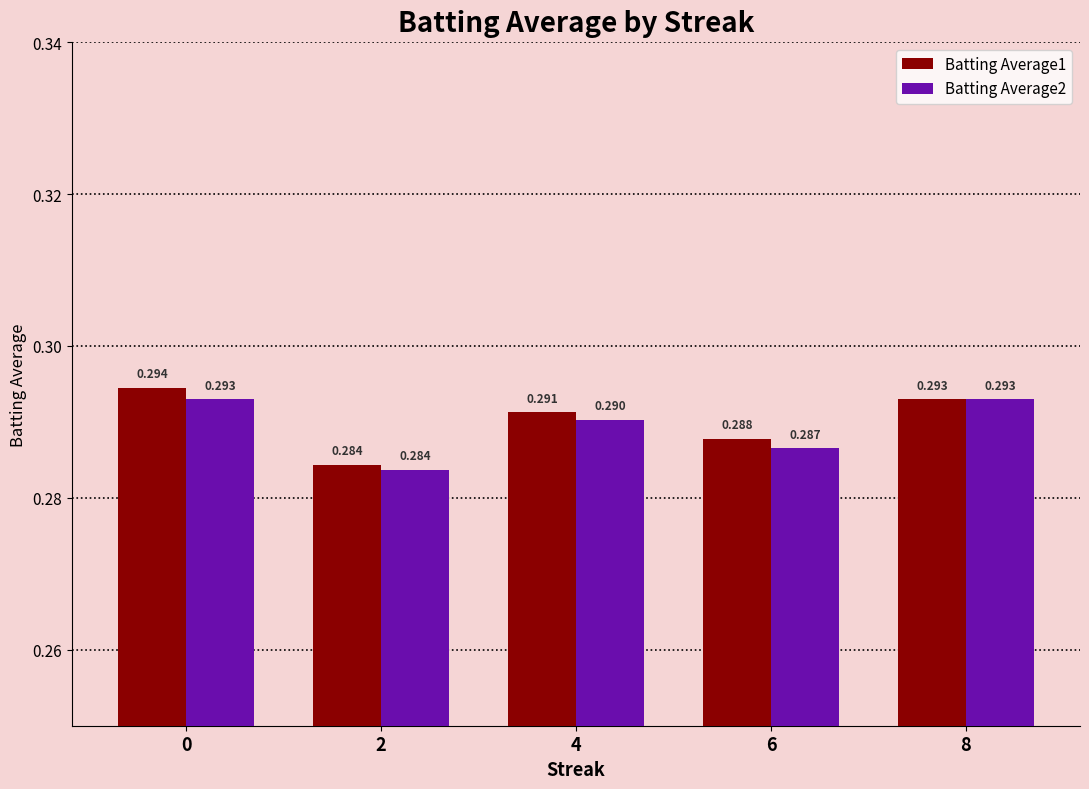

At how many categories does at least one series exceed 0?

5